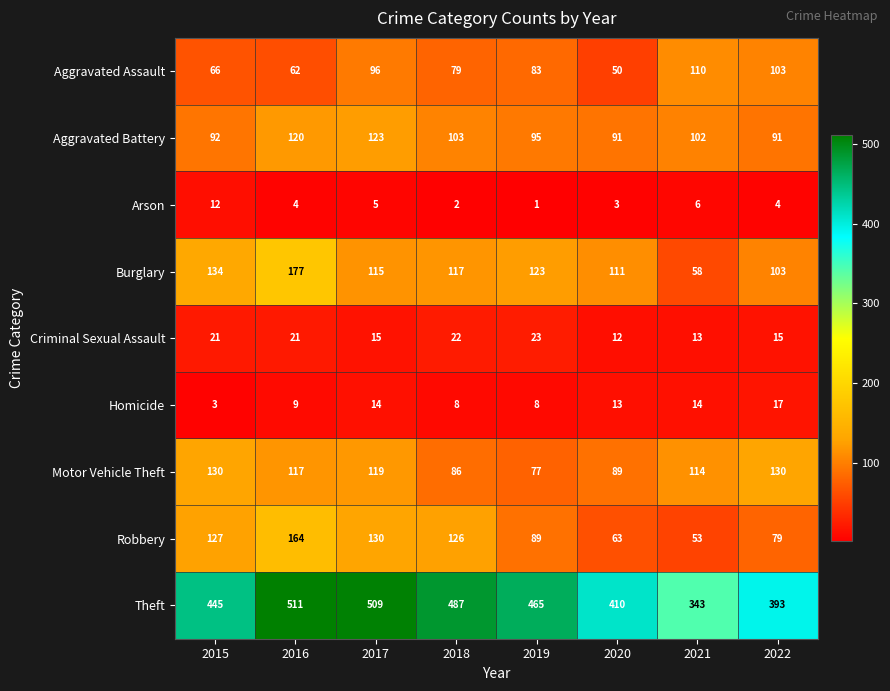

Which series has the largest total across all categories?

Theft